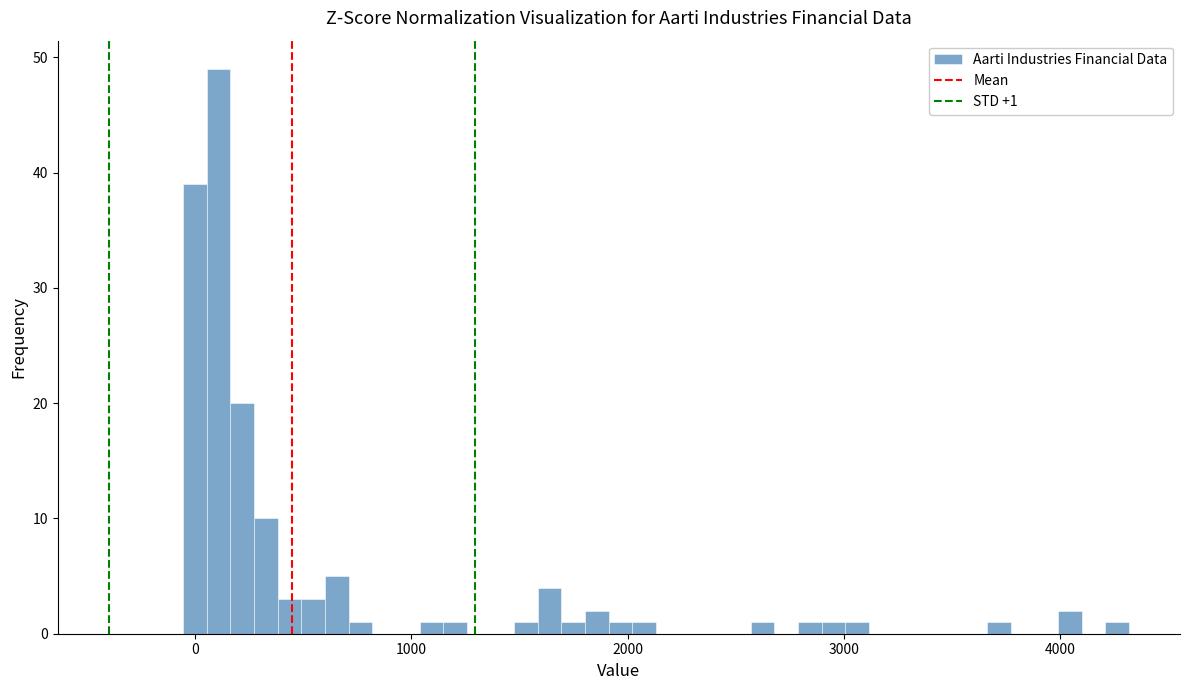

Around what value on the x-axis is the tallest bar? Give the approximate position of its centre, as read against the axis.

100